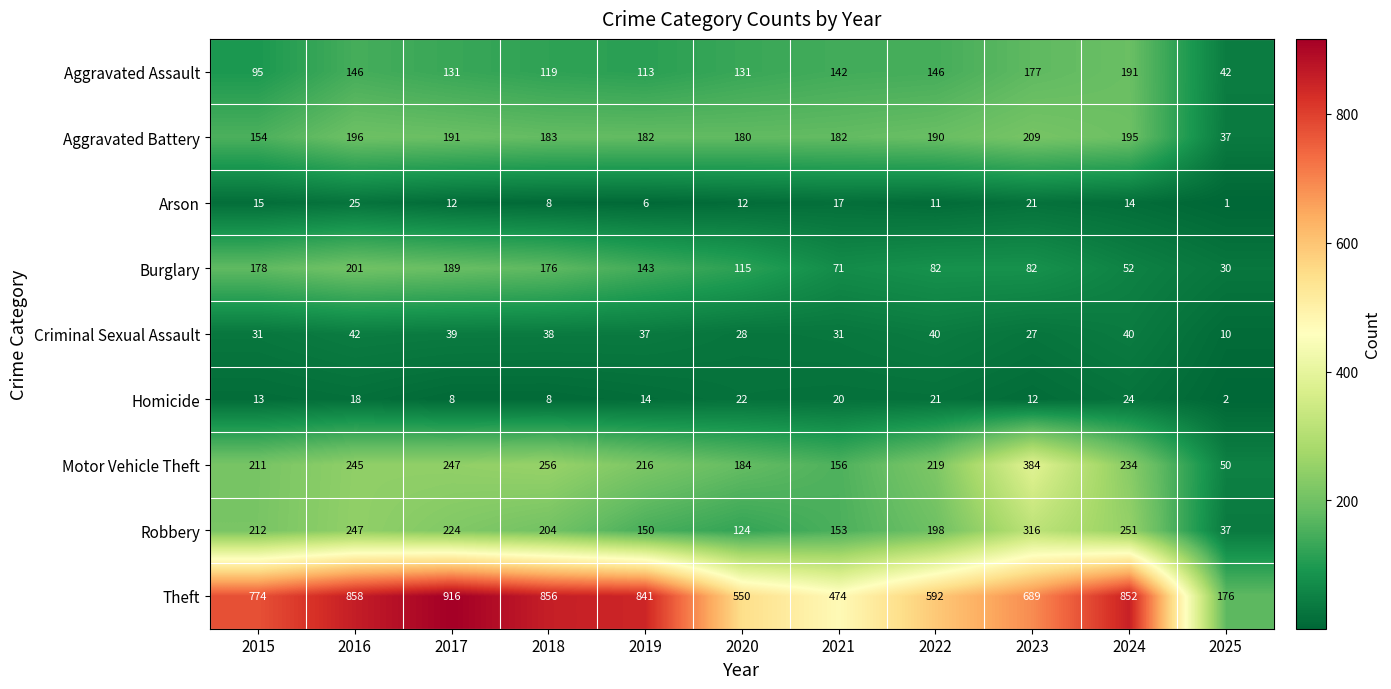

At how many categories does at least one series exceed 118?

11